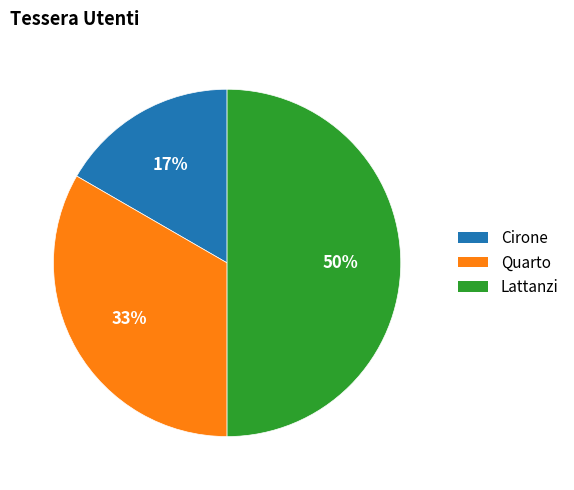

How many segments does this pie chart have?

3